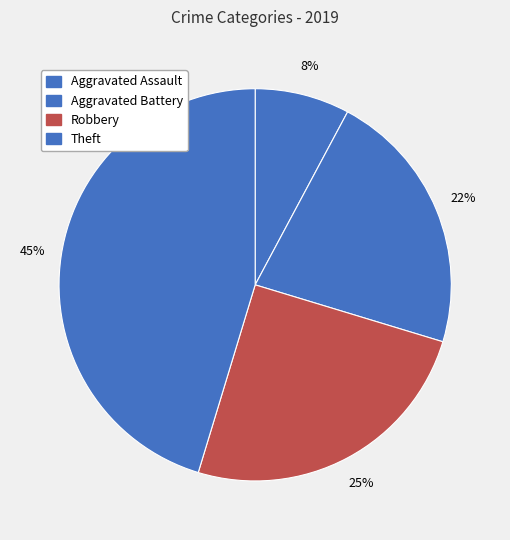

Count the number of slices in the pie.

4